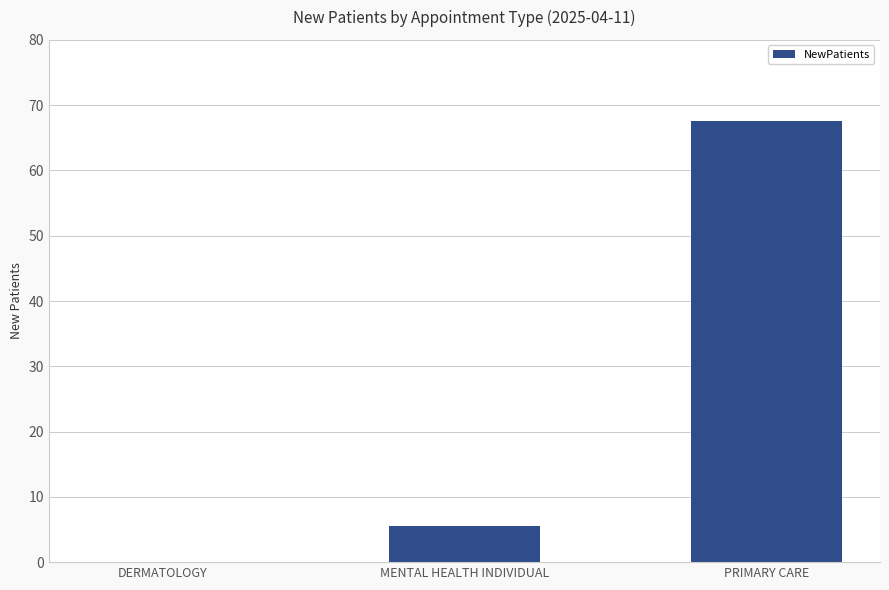

Which category has the highest value across all series?

PRIMARY CARE